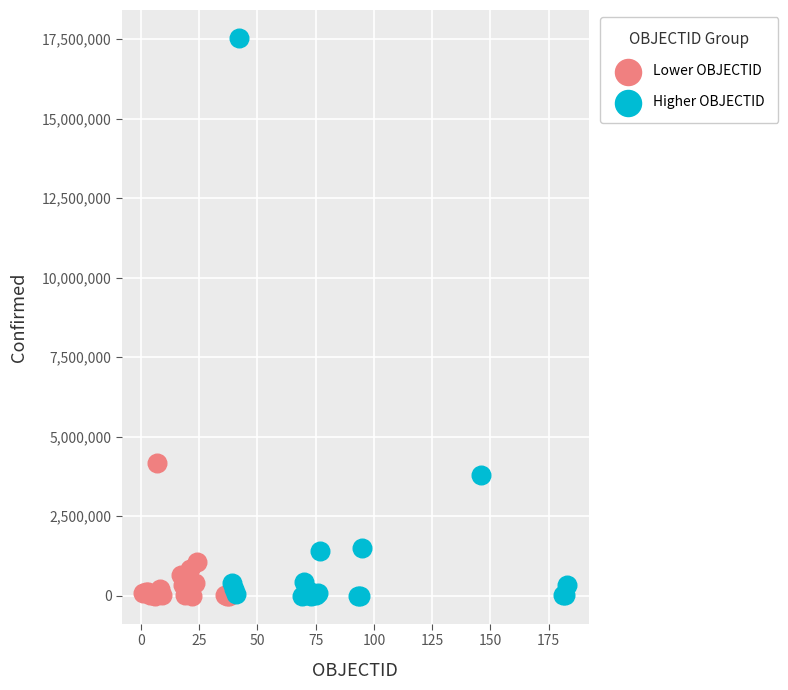

Which series reaches the maximum Y coordinate?

Higher OBJECTID